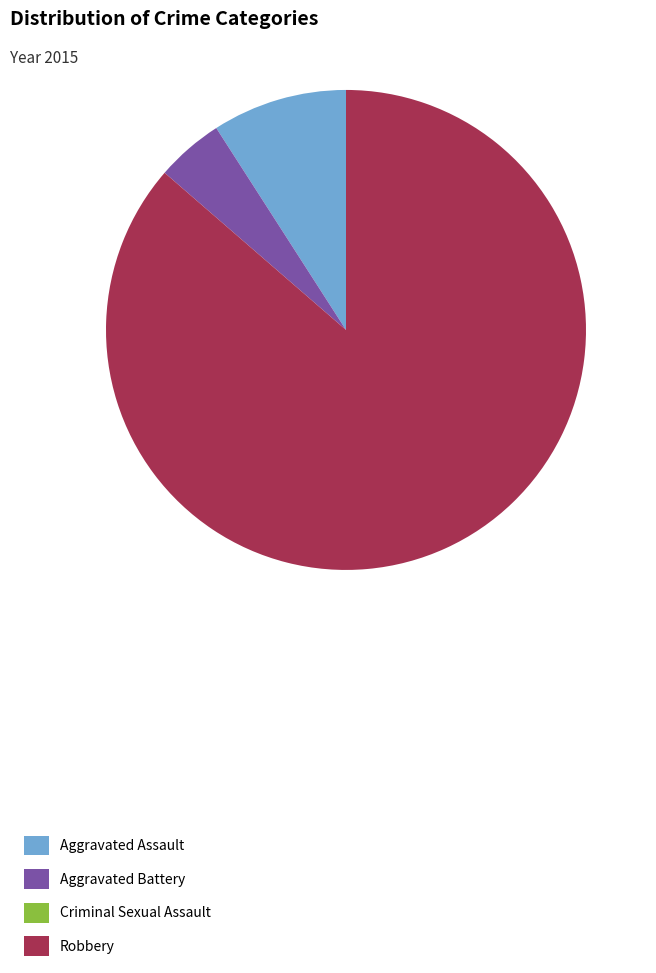

Is the sum of Aggravated Assault and Robbery greater than half?

Yes